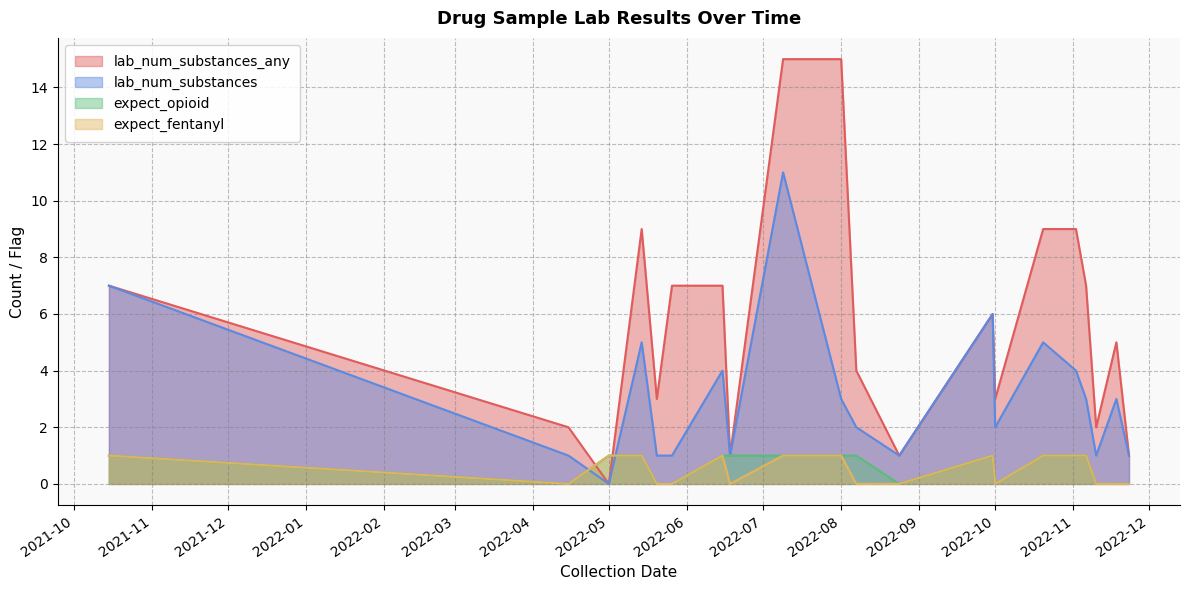

How many values in the lab_num_substances_any series exceed 6?

9